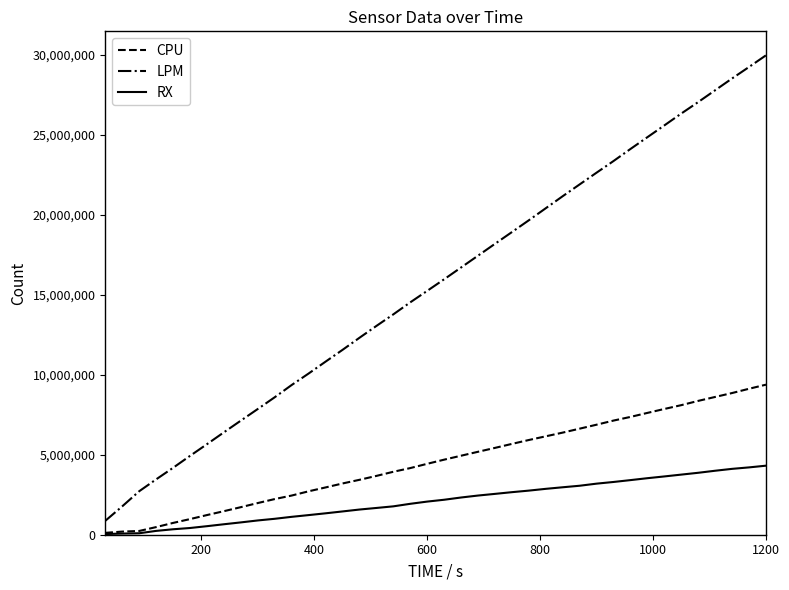

How many lines are shown in the chart?

3